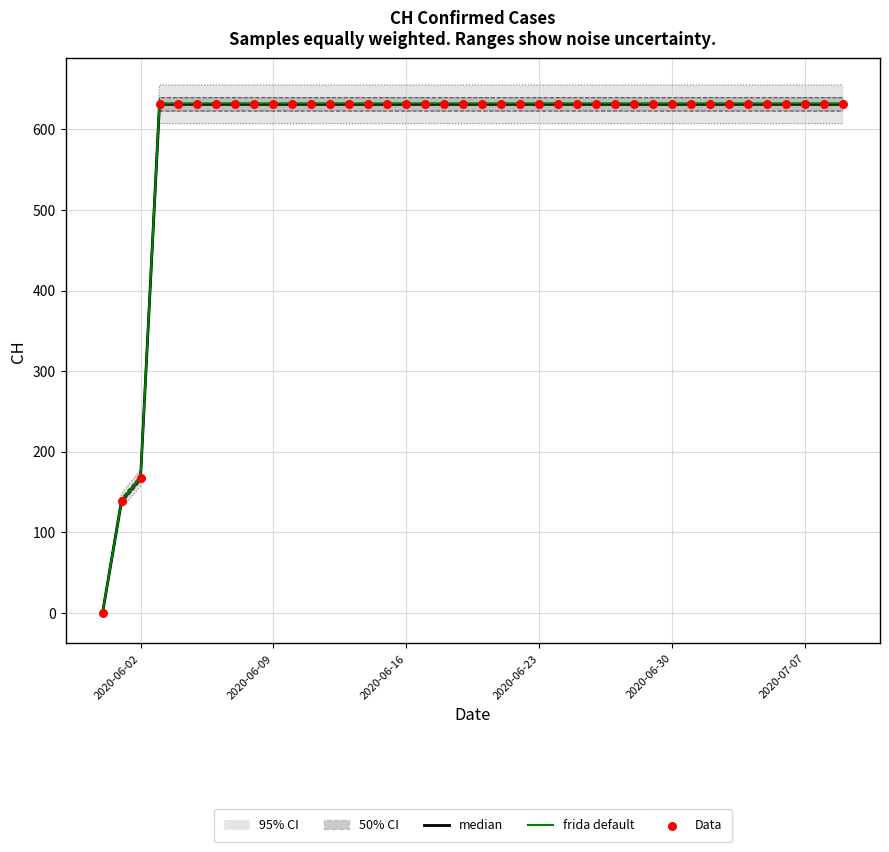

Which series reaches the maximum Y coordinate?

frida default